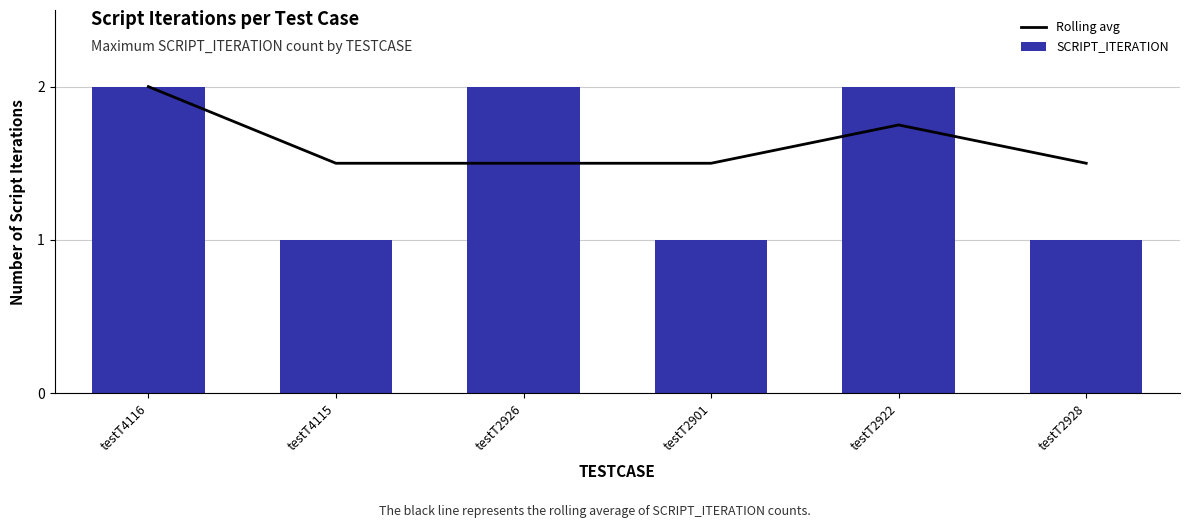

Reading left to right, list all the values displayed in this chart.

Rolling avg: testT4116=2.0	testT4115=1.5	testT2926=1.5	testT2901=1.5	testT2922=1.8	testT2928=1.5
SCRIPT_ITERATION: testT4116=2.0	testT4115=1.0	testT2926=2.0	testT2901=1.0	testT2922=2.0	testT2928=1.0